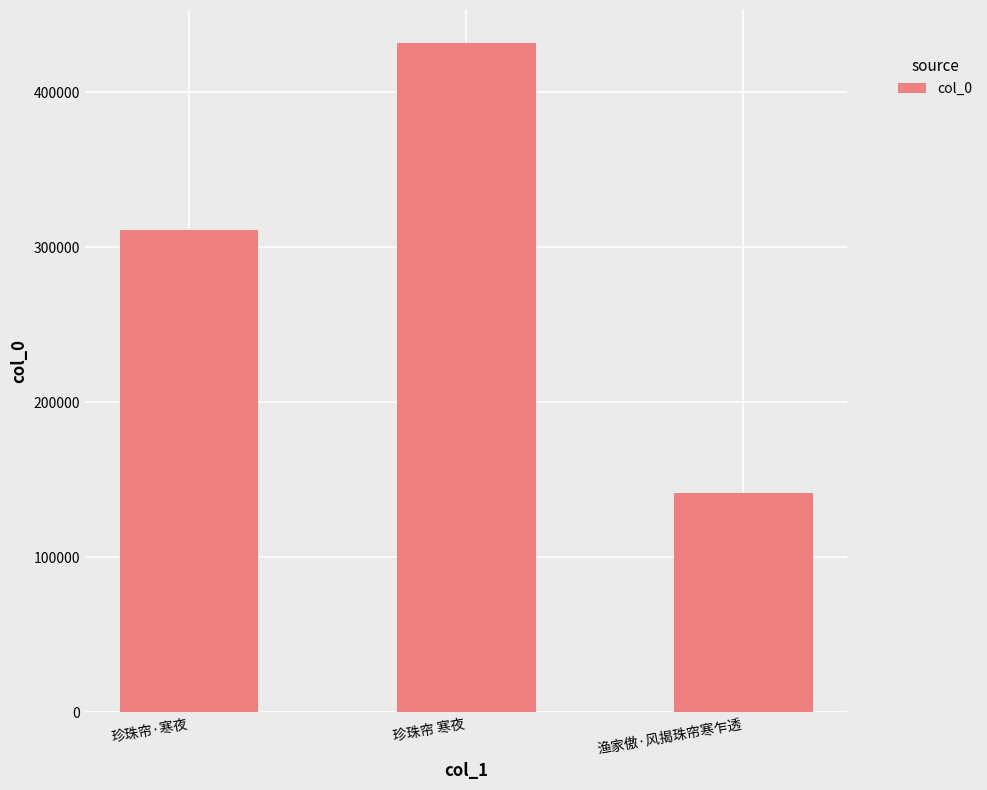

Between 珍珠帘 寒夜 and 渔家傲·风揭珠帘寒乍透, which is larger?

珍珠帘 寒夜